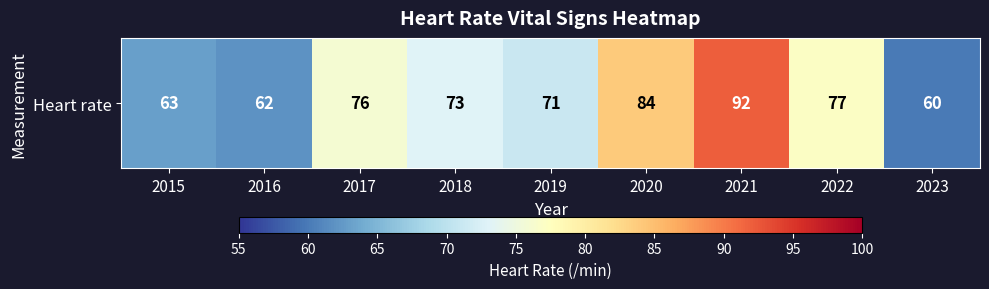

At which category does the chart reach its peak across all series?

2021